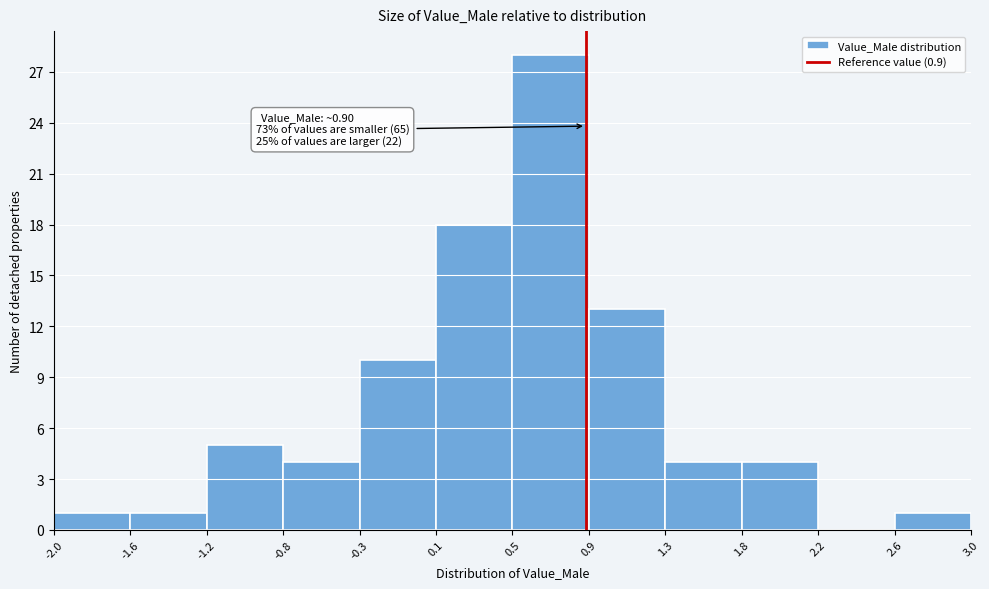

Which range on the x-axis has the tallest bar?

0.5 to 0.9